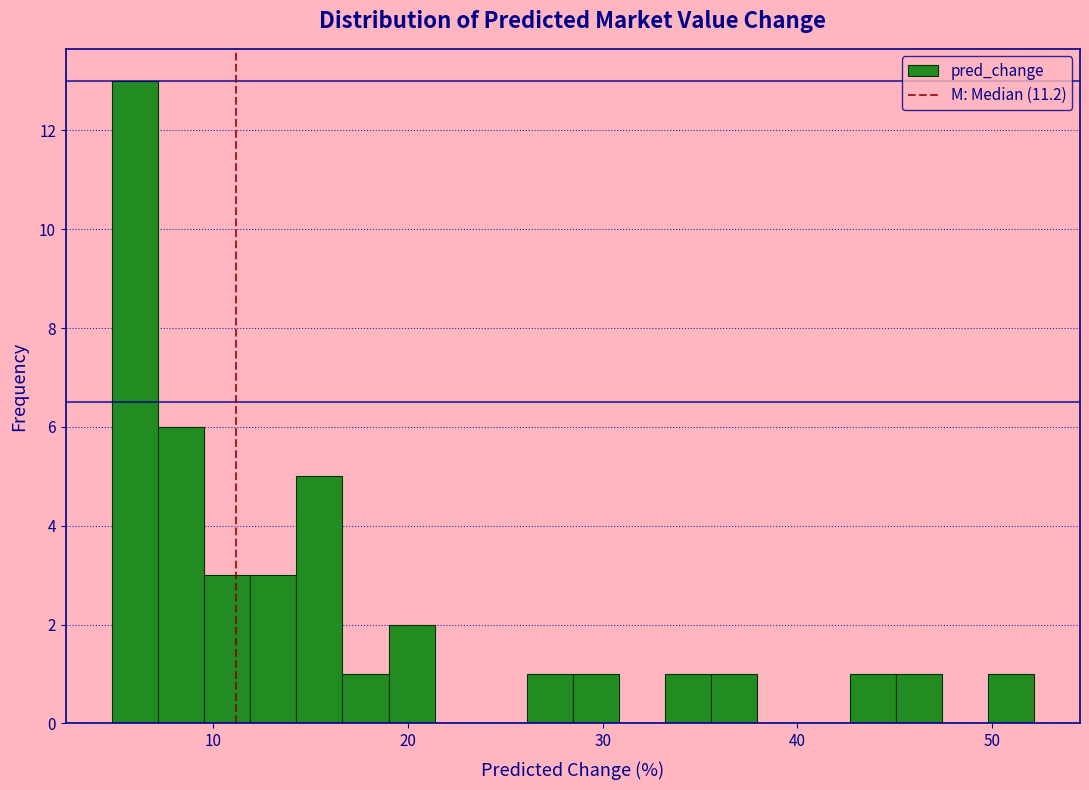

Around what value on the x-axis is the tallest bar? Give the approximate position of its centre, as read against the axis.

6